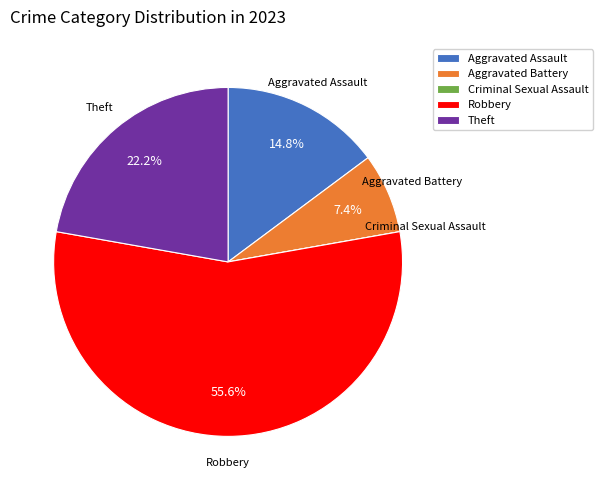

Which category has the biggest portion of the pie?

Robbery